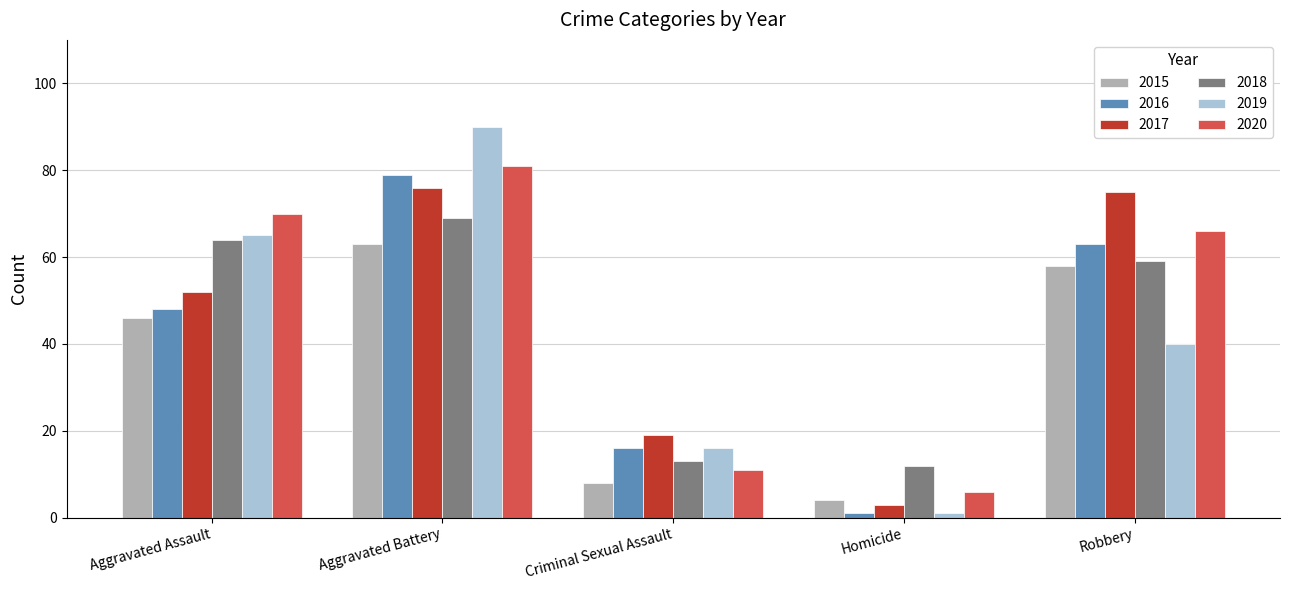

Reading right to left, extract all data points from this chart.

2015: Robbery=58	Homicide=4	Criminal Sexual Assault=8	Aggravated Battery=63	Aggravated Assault=46
2016: Robbery=63	Homicide=1	Criminal Sexual Assault=16	Aggravated Battery=79	Aggravated Assault=48
2017: Robbery=75	Homicide=3	Criminal Sexual Assault=19	Aggravated Battery=76	Aggravated Assault=52
2018: Robbery=59	Homicide=12	Criminal Sexual Assault=13	Aggravated Battery=69	Aggravated Assault=64
2019: Robbery=40	Homicide=1	Criminal Sexual Assault=16	Aggravated Battery=90	Aggravated Assault=65
2020: Robbery=66	Homicide=6	Criminal Sexual Assault=11	Aggravated Battery=81	Aggravated Assault=70